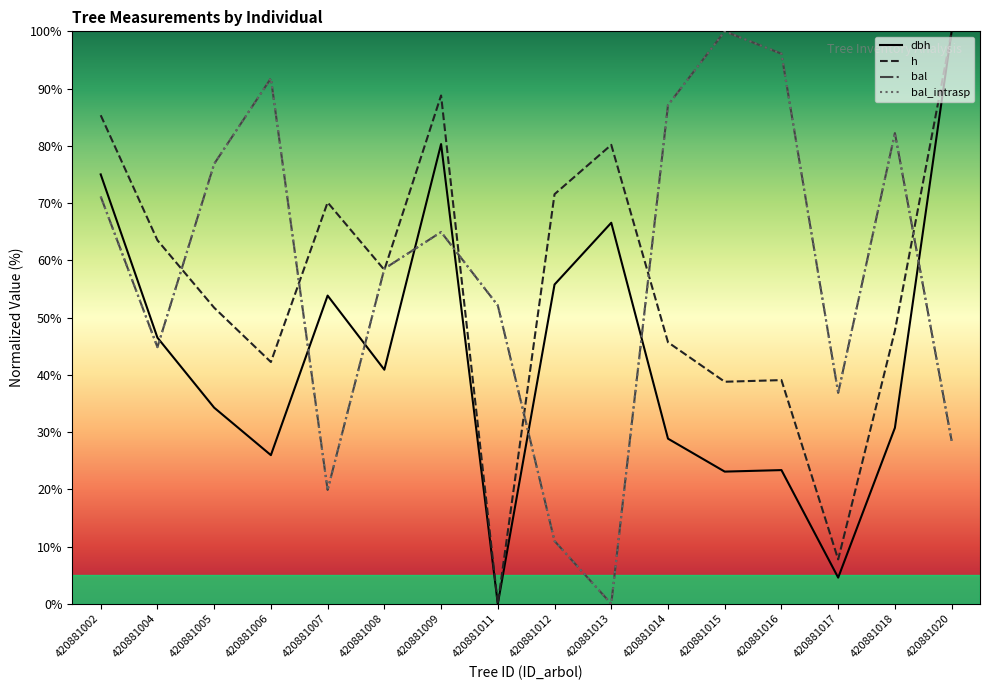

Which series has the largest total across all categories?

bal